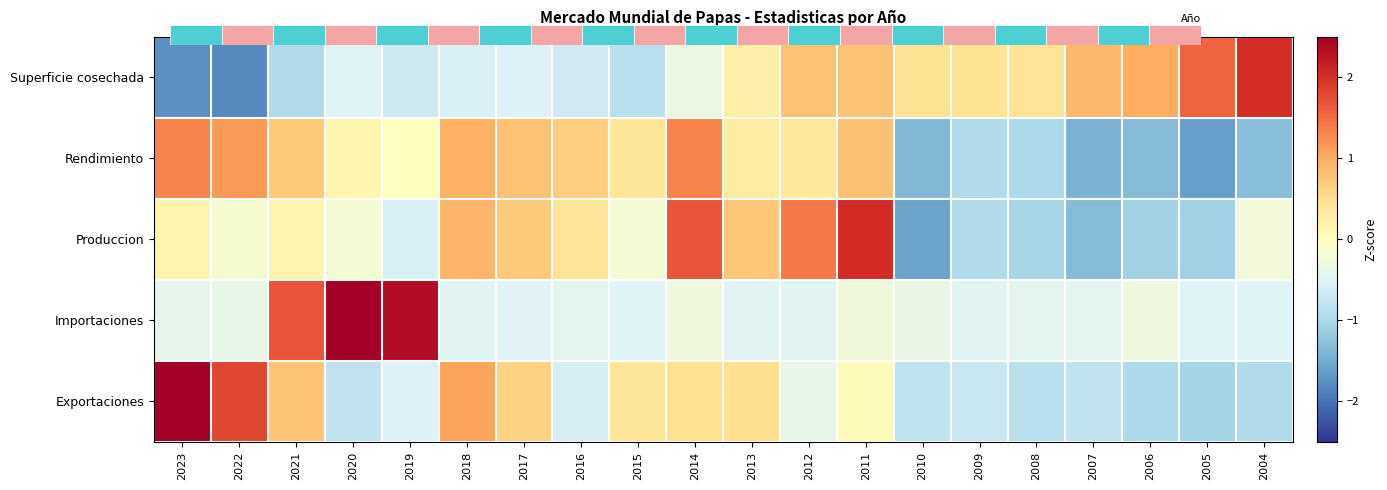

What is the minimum value shown in the chart?

-1.8